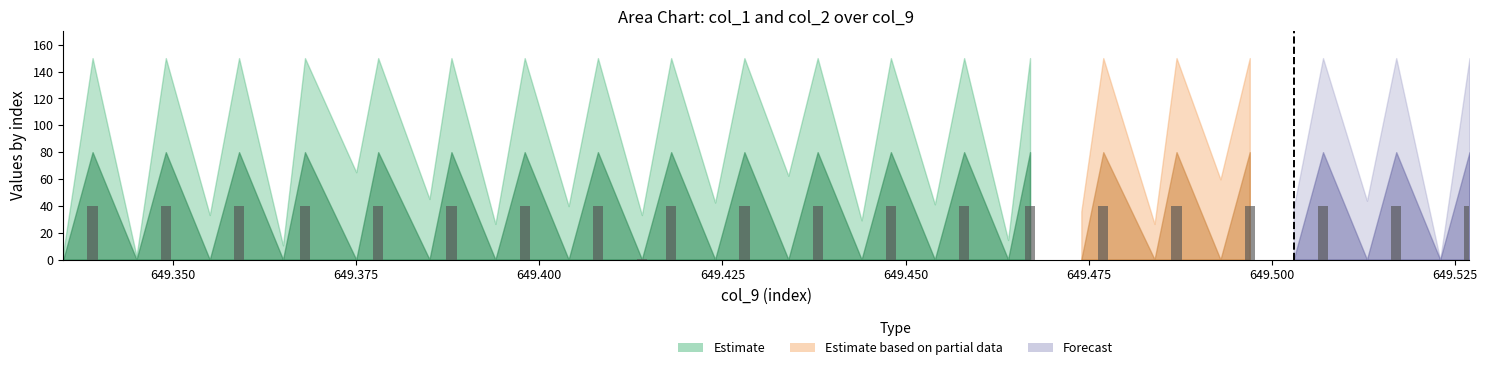

What is the sum of all values?

801.1